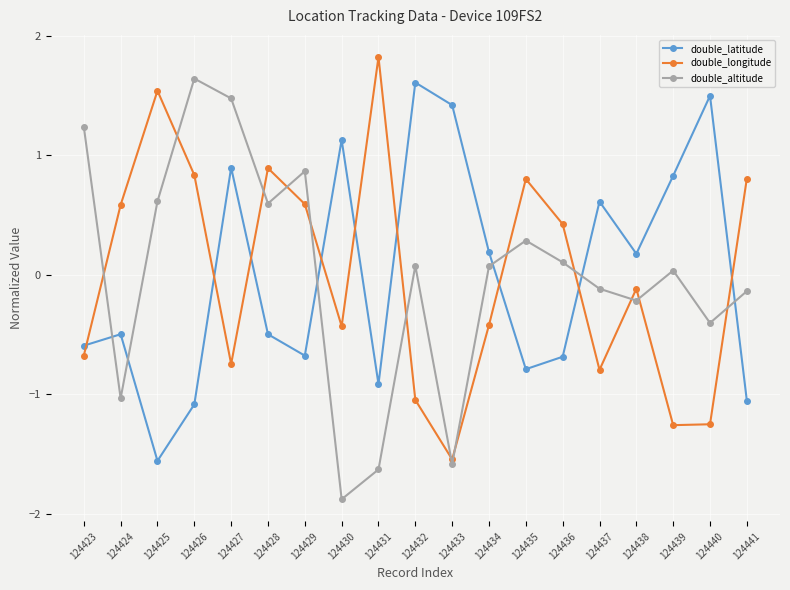

What is the spread (max minus min) of values at 124423?

1.9